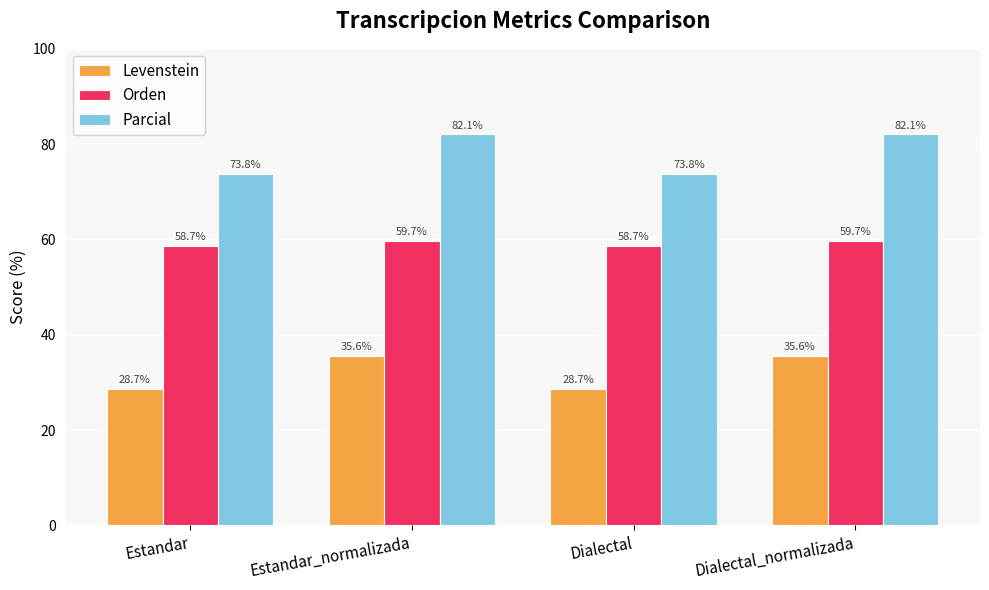

List the series in order of their overall mean, lowest first.

Levenstein, Orden, Parcial